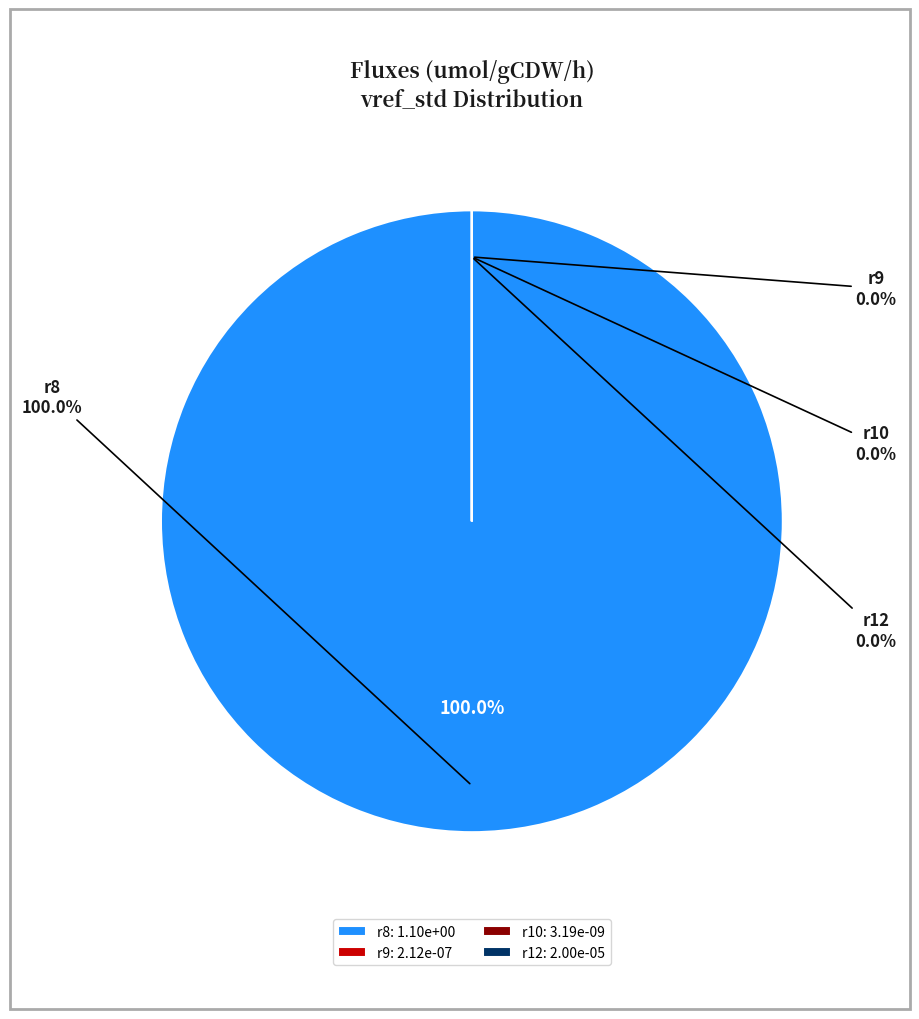

Is there any slice that represents more than half of the pie?

Yes